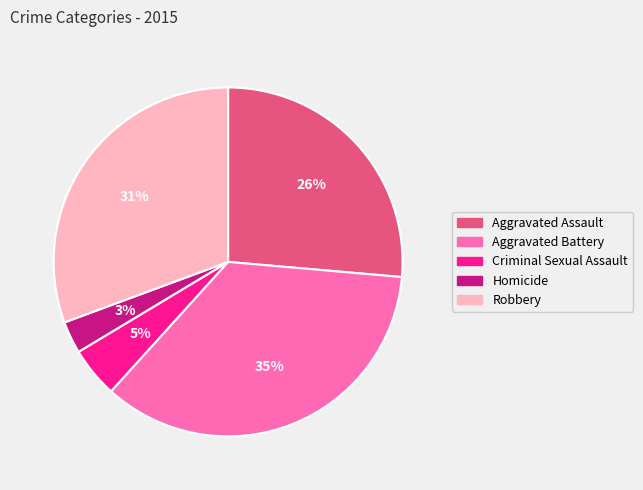

Does Criminal Sexual Assault represent more than half of the total?

No